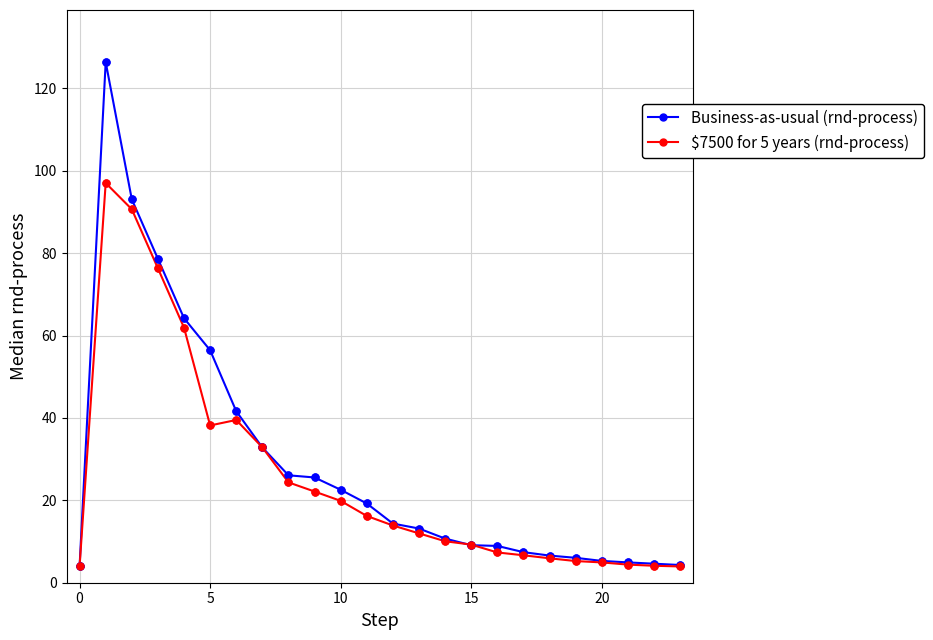

What is the greatest value displayed?

126.4